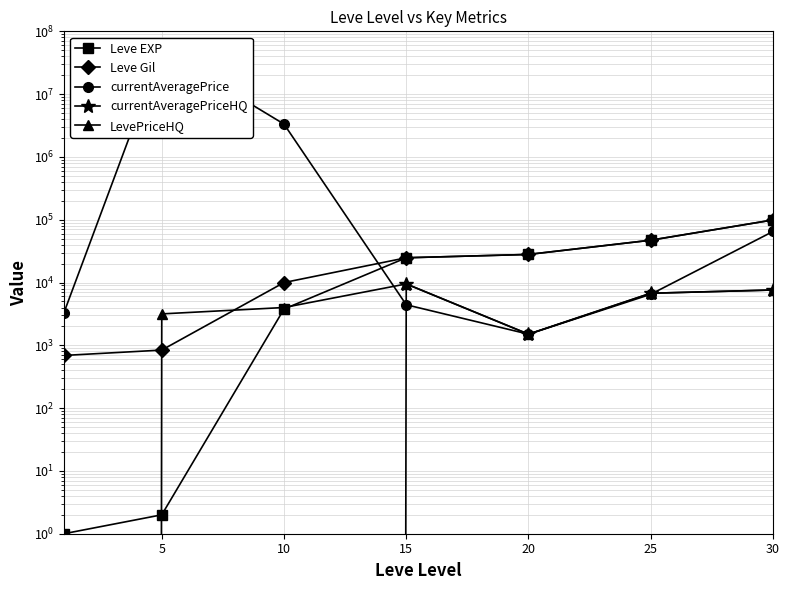

After their last crossing, which series has the higher values: currentAveragePrice or currentAveragePriceHQ?

currentAveragePrice